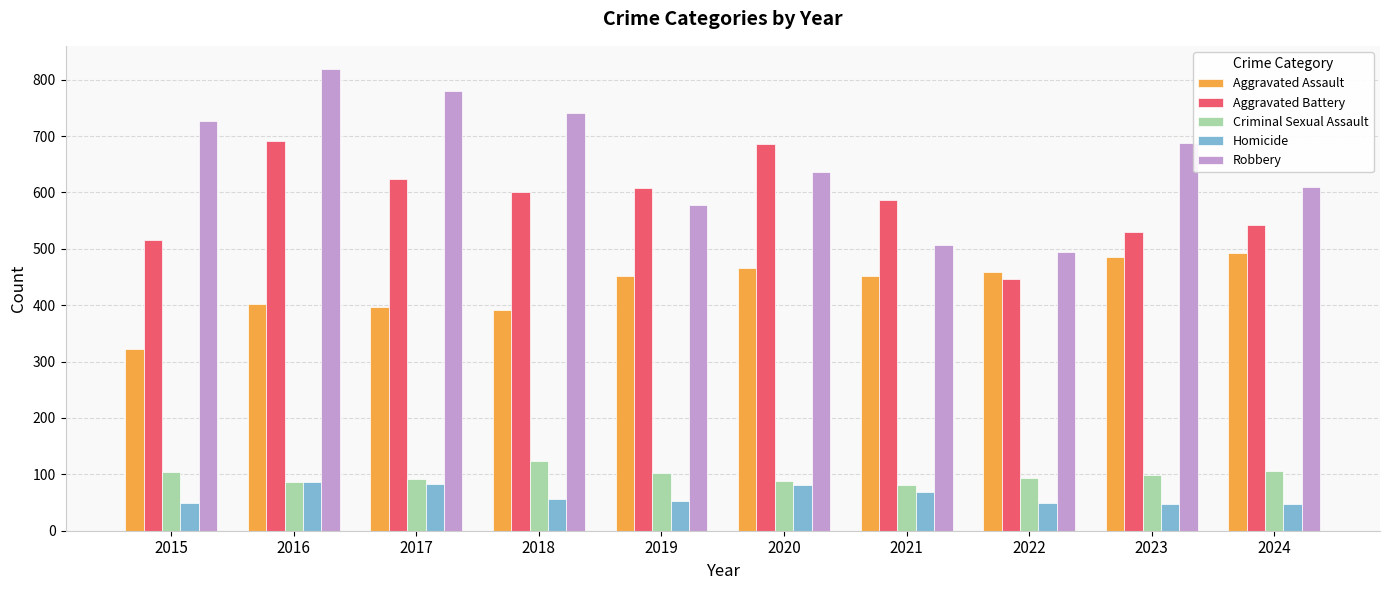

How many data points in Aggravated Battery are less than 600?

5